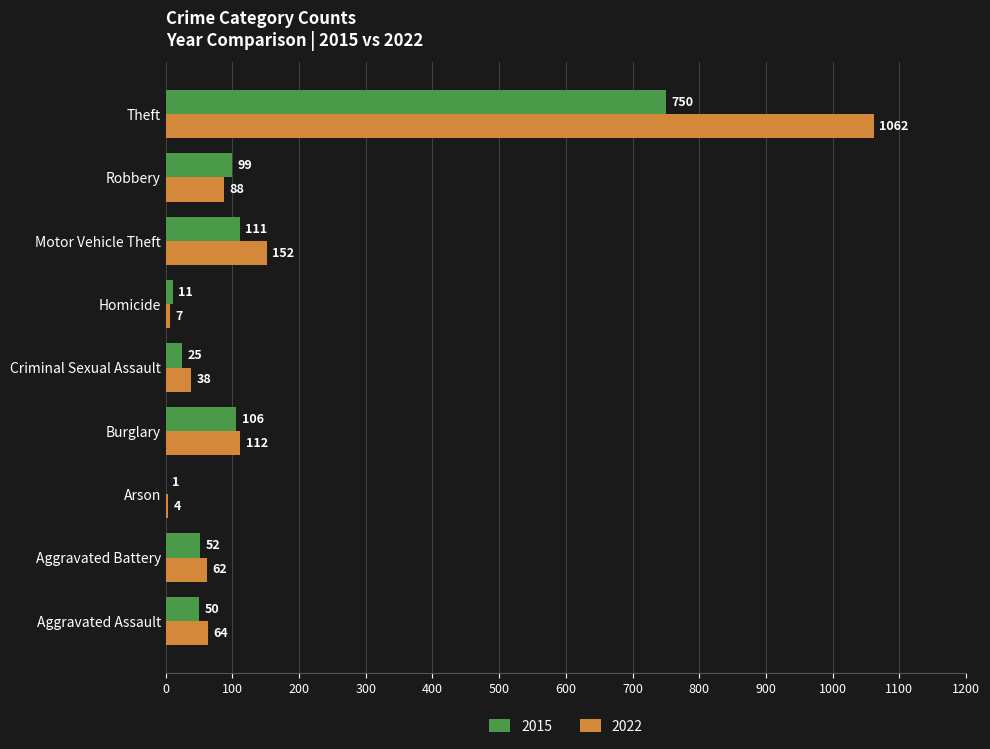

What is the sum of all 2015 values?

1205